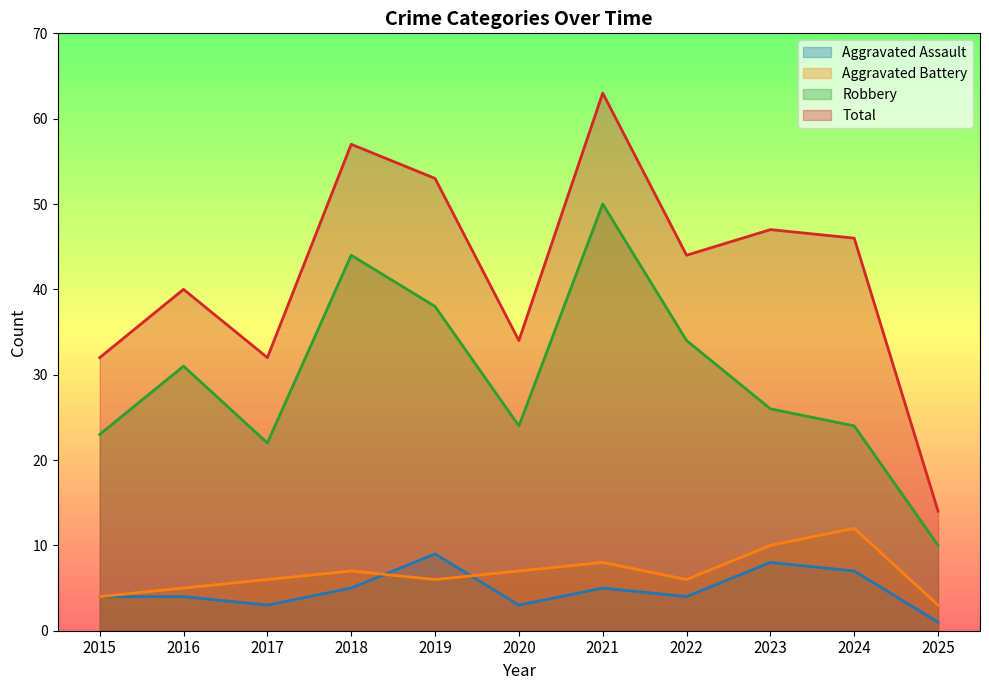

What is the sum of all Aggravated Assault values?

53